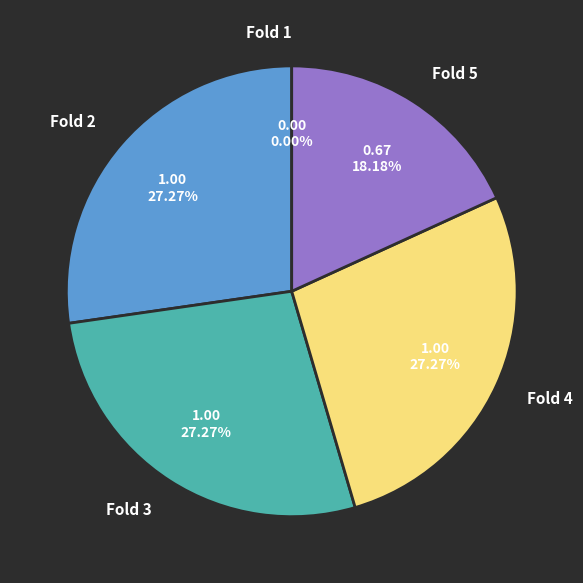

Is there a majority slice in this chart?

No